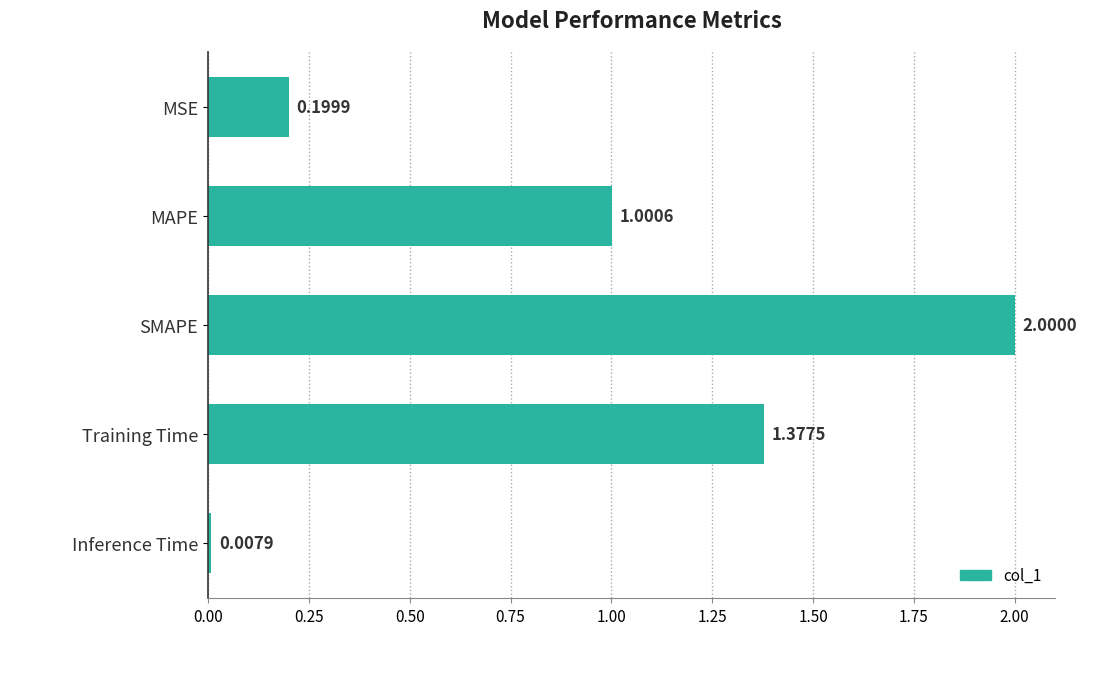

At which label is the value closest to 1?

MAPE